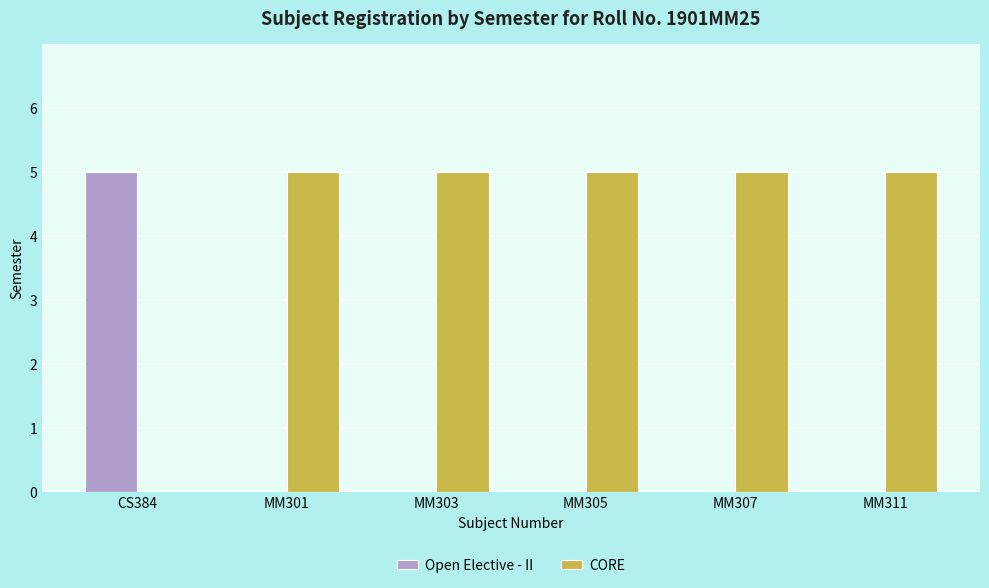

Reading left to right, transcribe all the data shown in this chart.

Open Elective - II: CS384=5	MM301=0	MM303=0	MM305=0	MM307=0	MM311=0
CORE: CS384=0	MM301=5	MM303=5	MM305=5	MM307=5	MM311=5